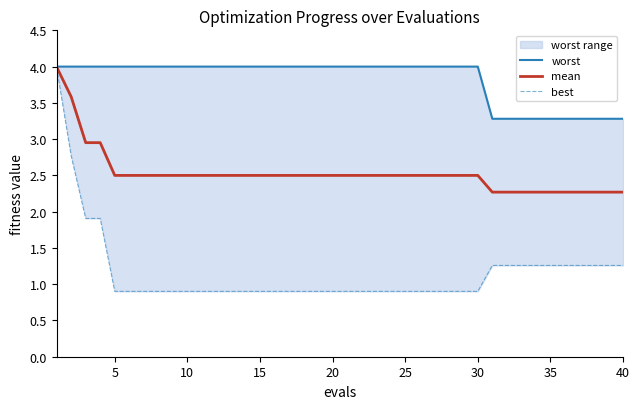

Is this an area chart (filled region under the line)?

No